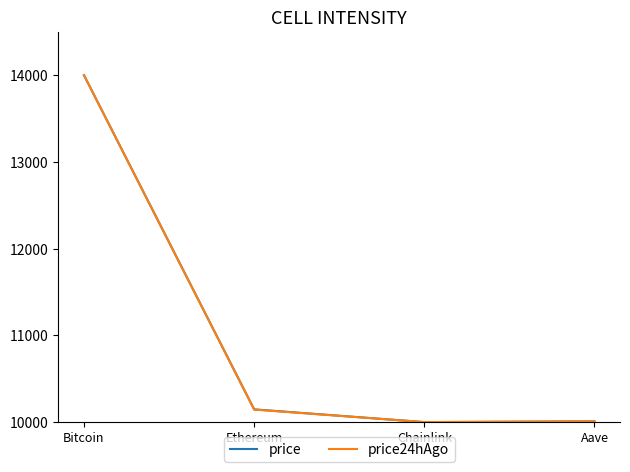

Between Bitcoin and Aave, which series saw the biggest shift?

price24hAgo